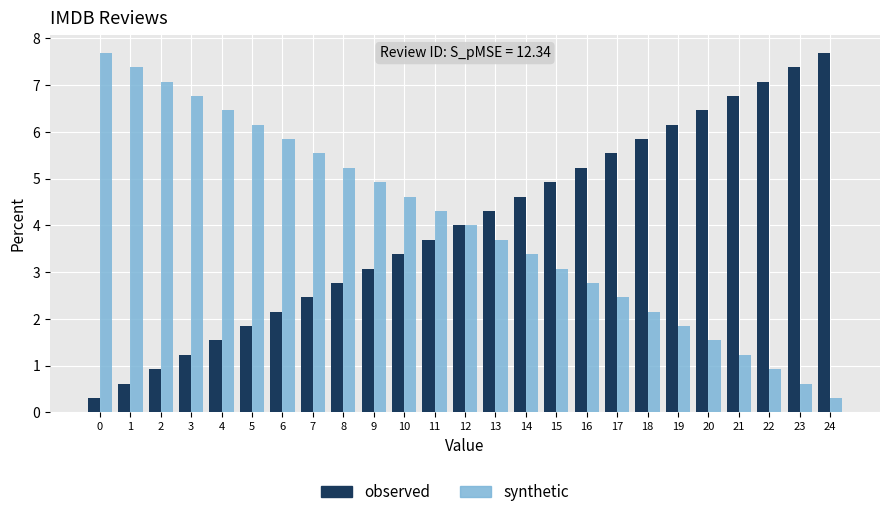

Is the value of synthetic at 13 greater than the value of observed at 17?

No